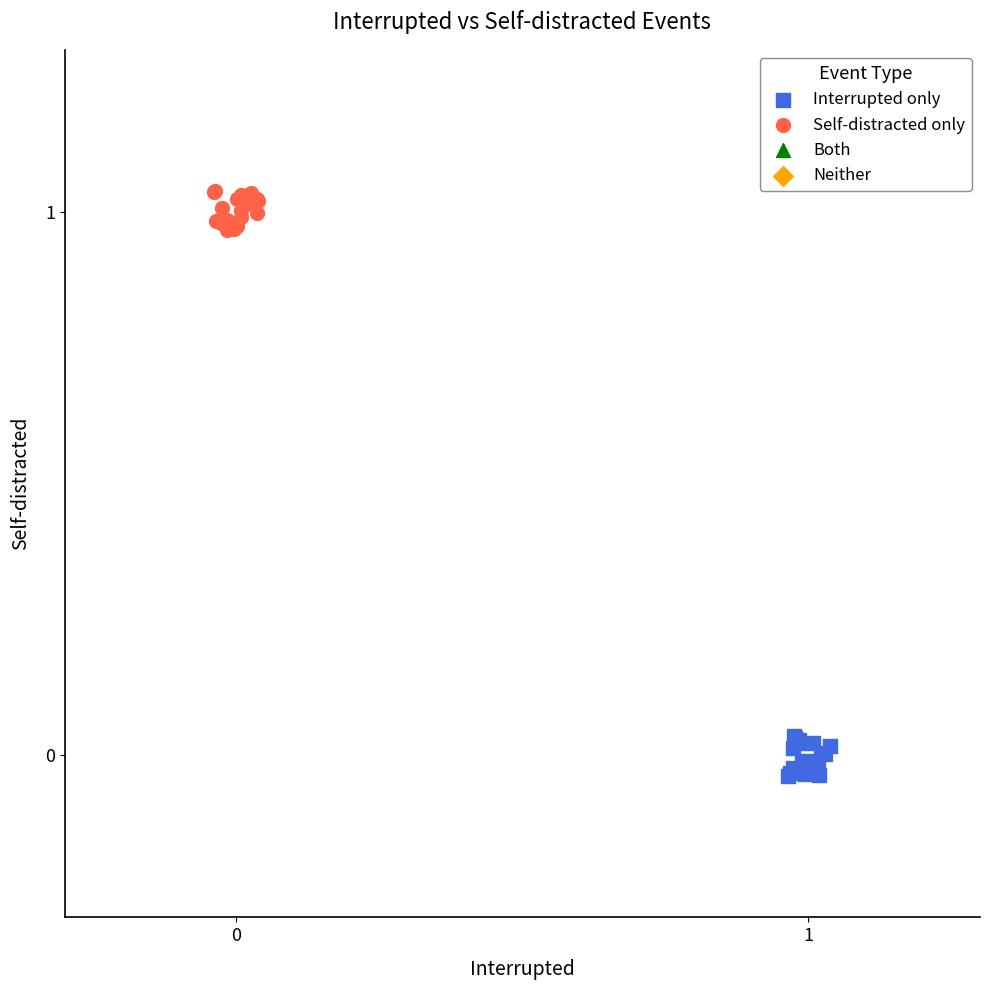

Which series contains the lowest Y value?

Interrupted only